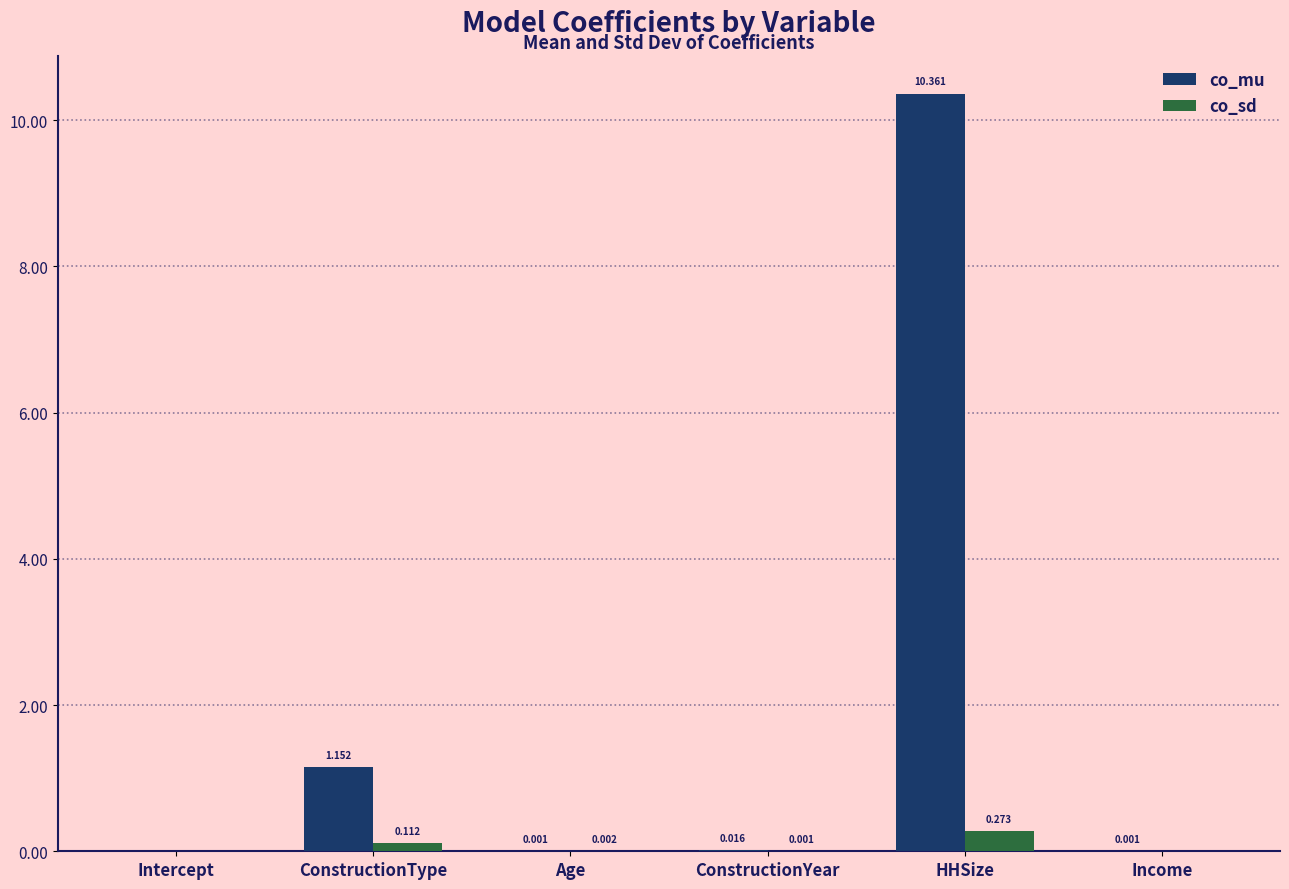

At which label does co_sd reach its peak?

HHSize